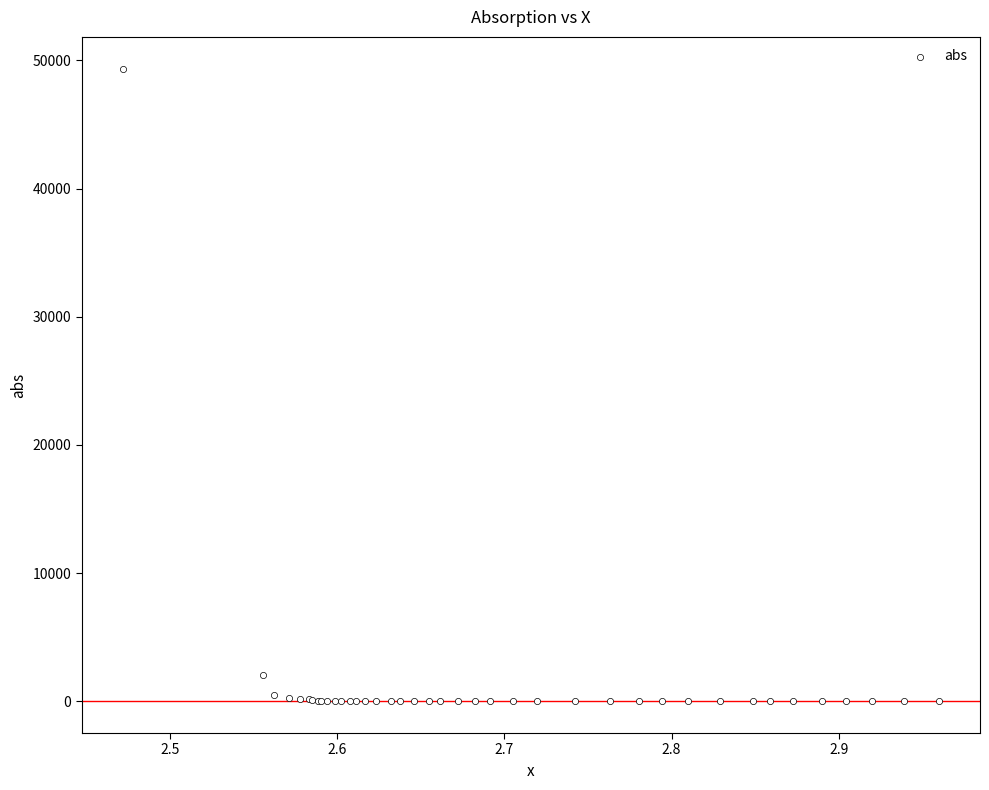

What Y value in the scatter plot is closest to 24680?

2025.8